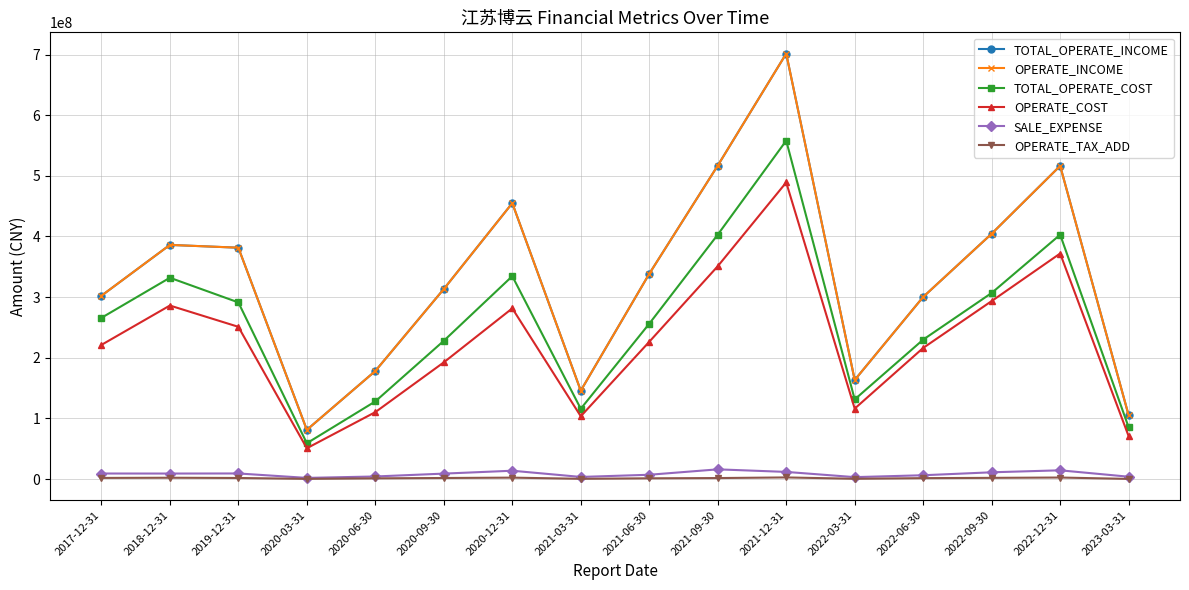

Does the chart have visible grid lines?

Yes